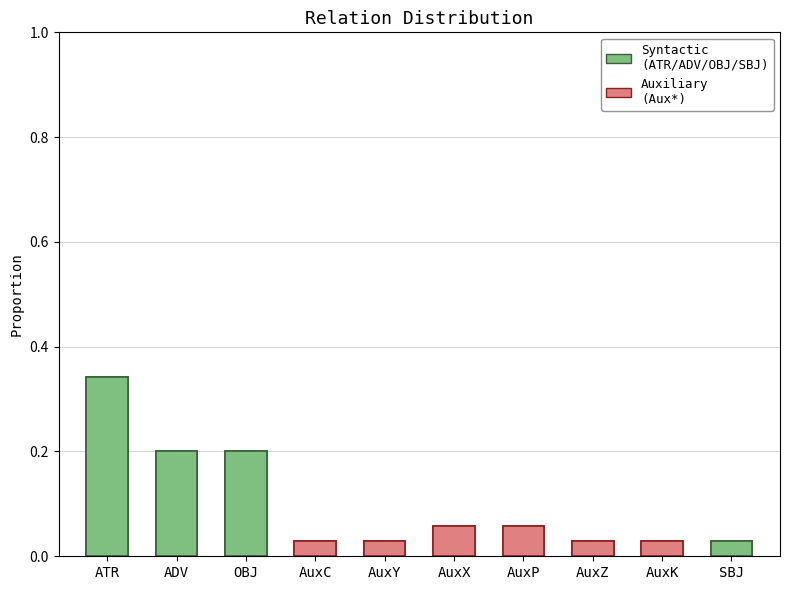

Rank the categories by value from lowest to highest.

AuxC, AuxY, AuxZ, AuxK, SBJ, AuxX, AuxP, ADV, OBJ, ATR